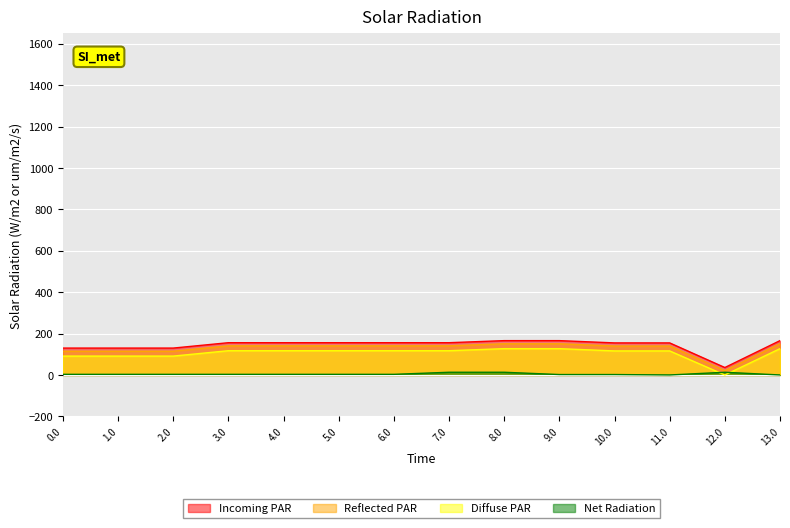

What are all the series names shown in the legend?

Incoming PAR, Reflected PAR, Diffuse PAR, Net Radiation